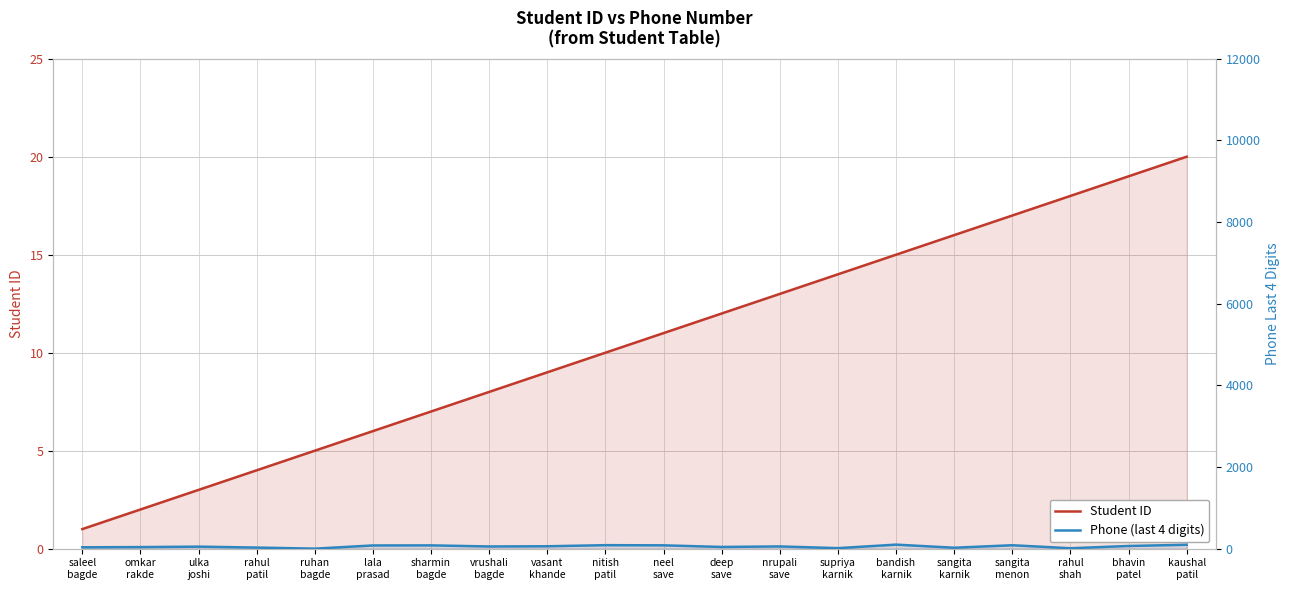

List the series in order of their overall mean, highest first.

Phone (last 4 digits), Student ID